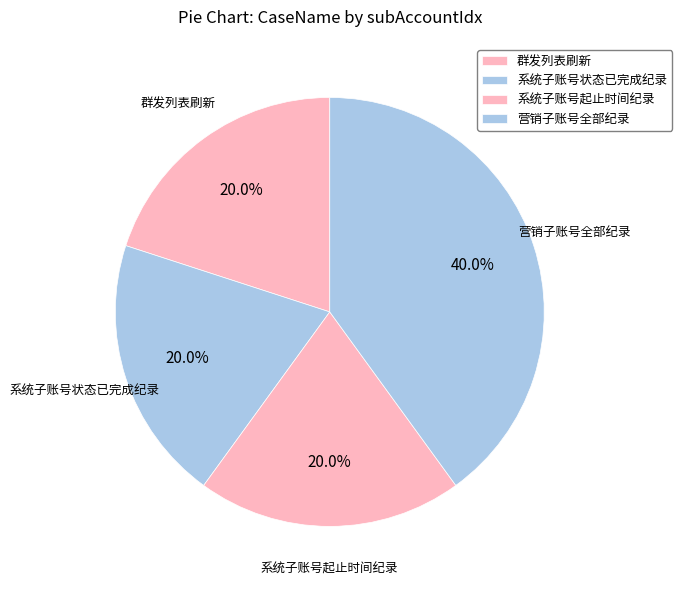

Does 营销子账号全部纪录 represent more than half of the total?

No